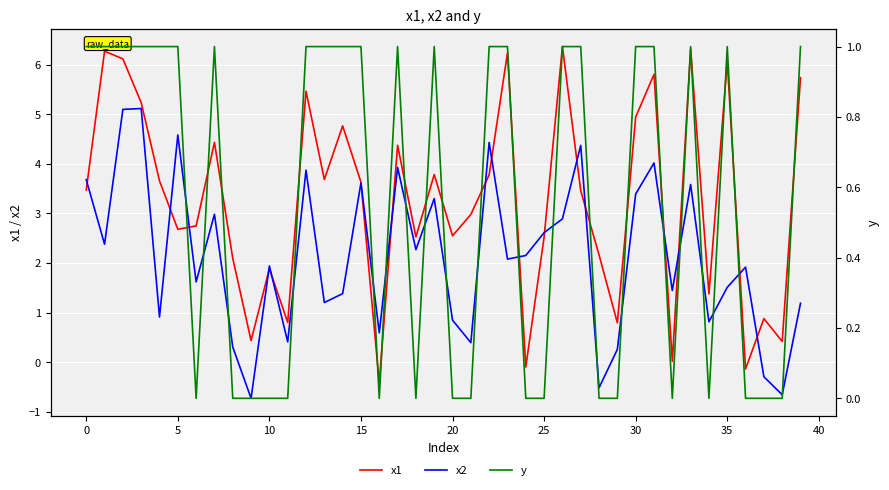

How many values in the x1 series exceed 3?

21